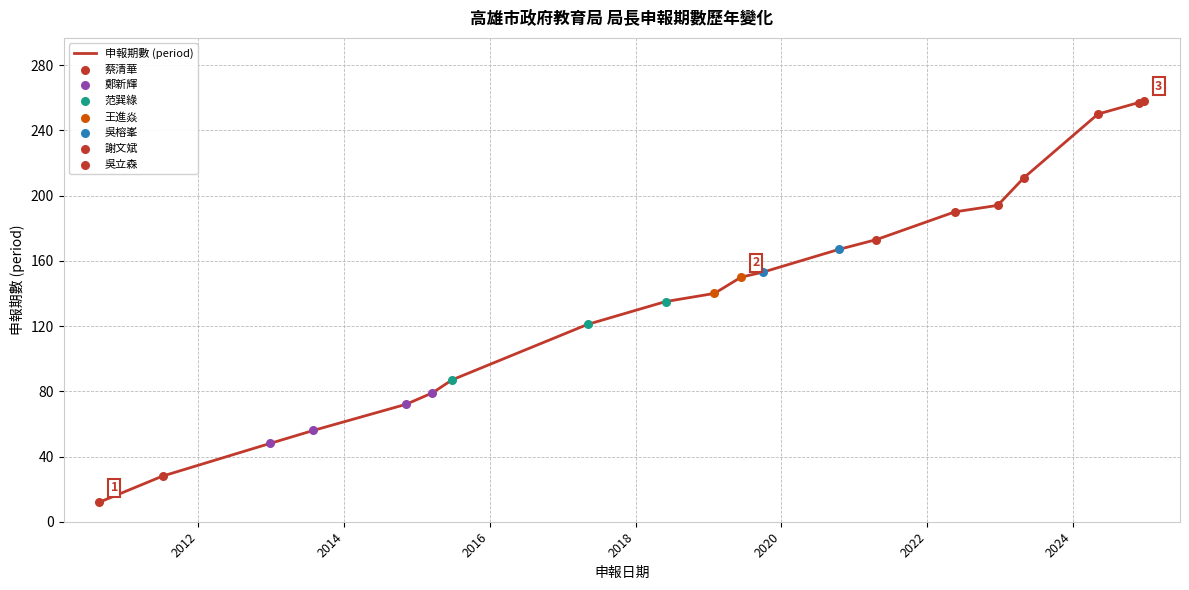

What is the minimum value shown in the chart?

12